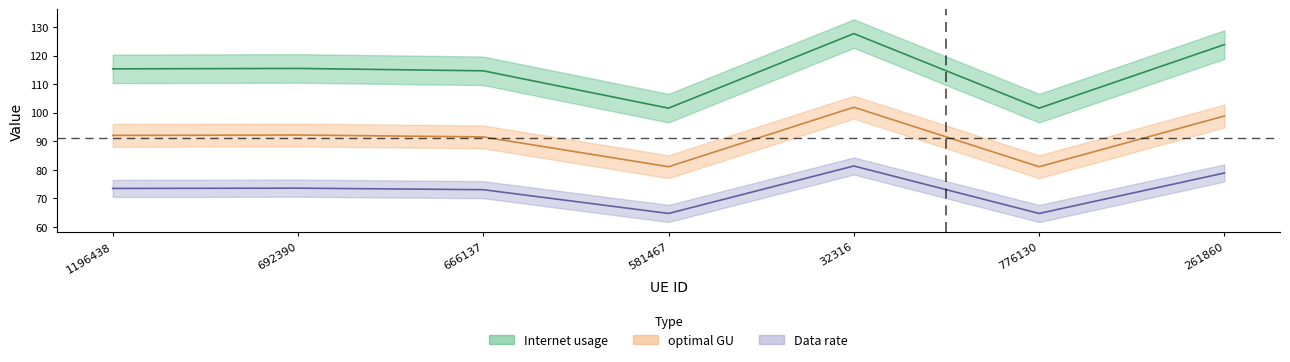

Between 666137 and 1196438, which is larger?

1196438